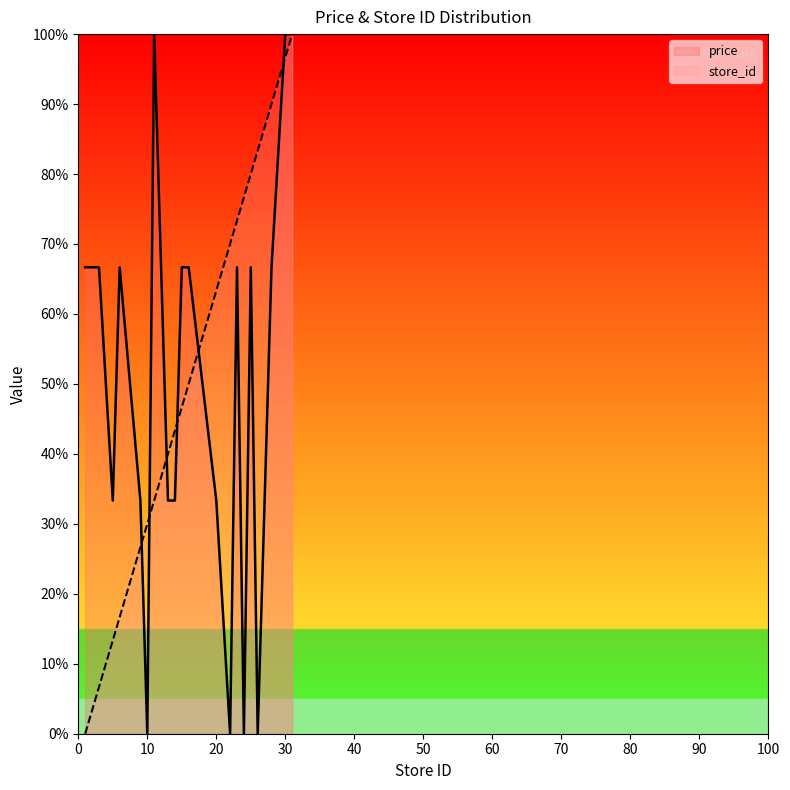

Which series has the largest Y range (max minus min)?

price